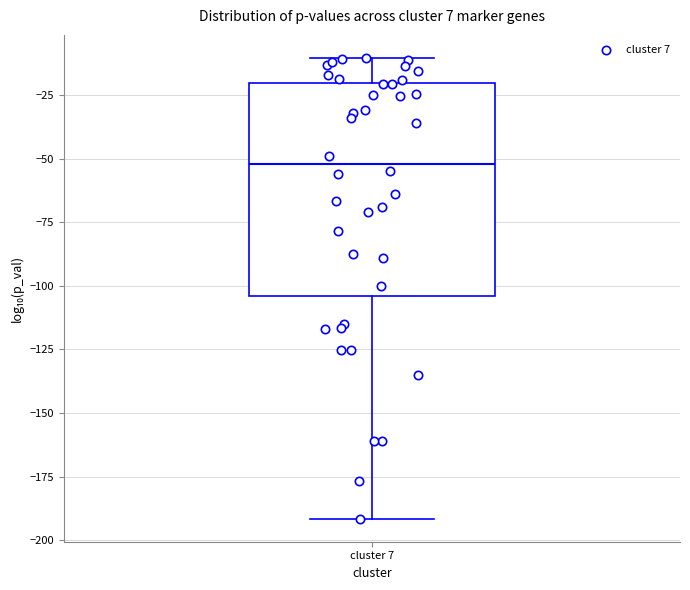

Transcribe this box plot: give where the median line is, the range the box spans, and where the two whiskers end, as read against the y-axis. The values are not printed on the chart, so give them approximately, as read against the axis.

median -50, box -105 to -20, whiskers -190 to -10